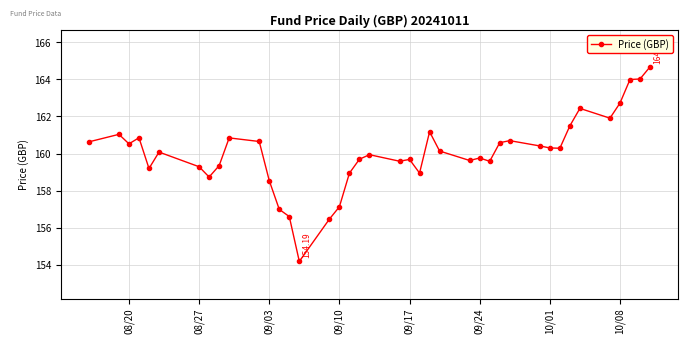

What is the difference between the maximum and minimum values?

10.5